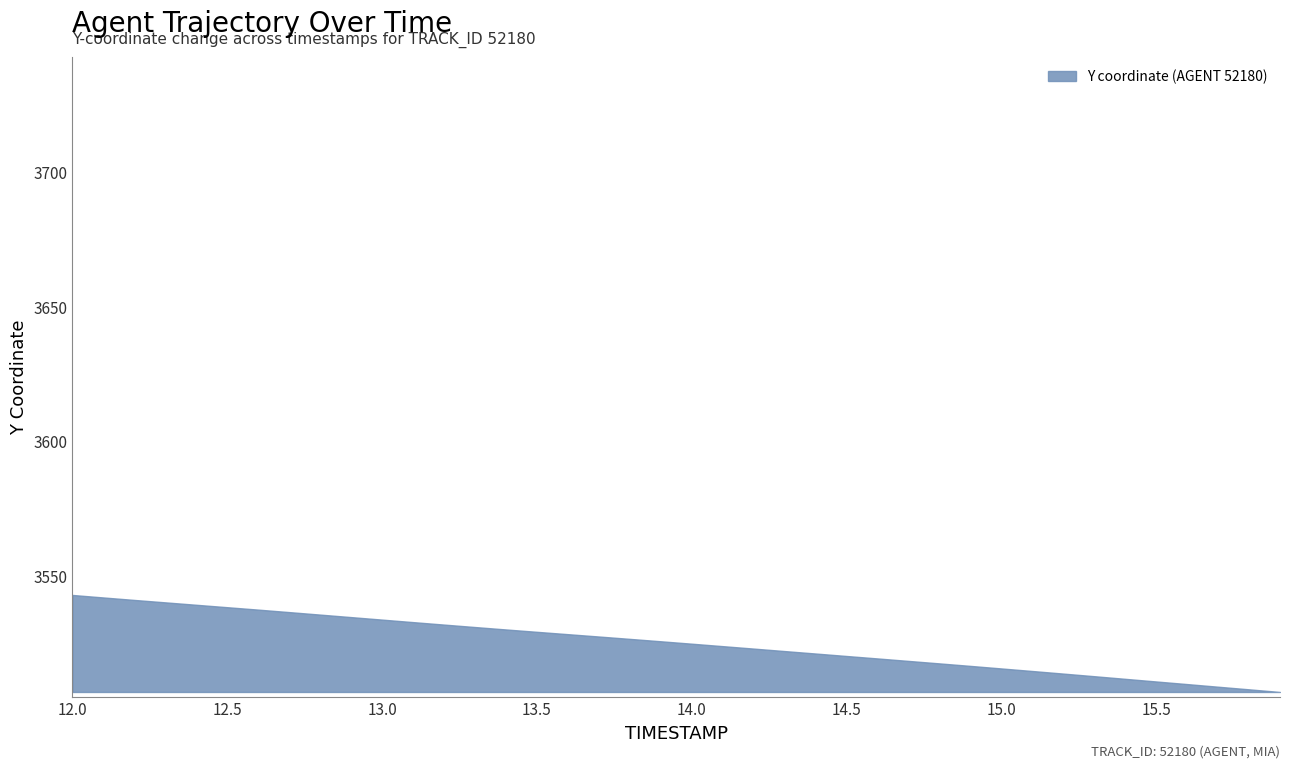

What is the greatest value displayed?

3543.1